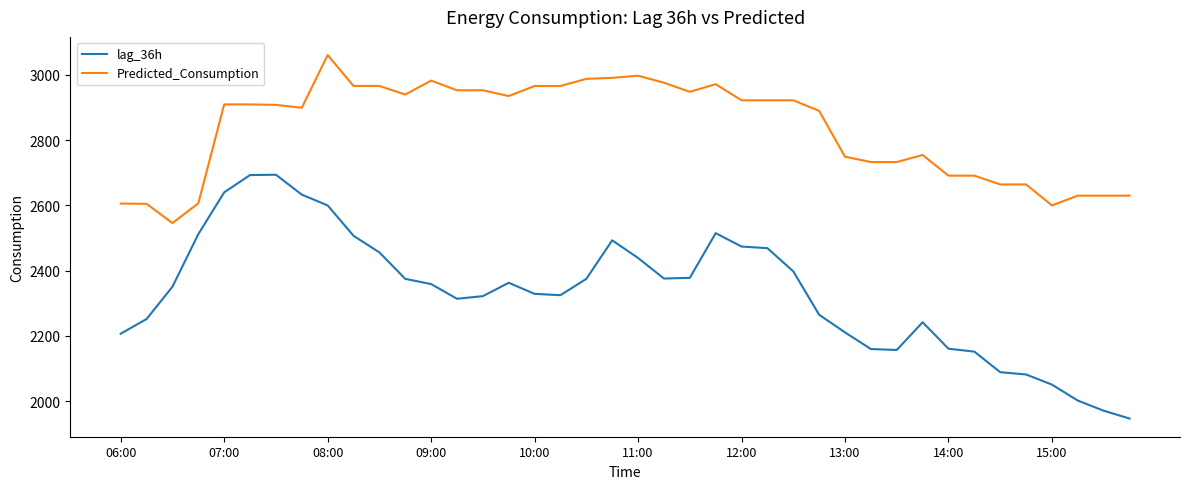

How many lines are shown in the chart?

2